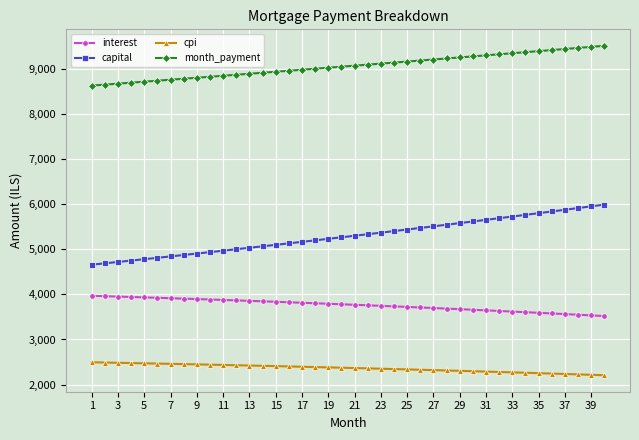

True or false: month_payment and interest intersect in this chart.

False